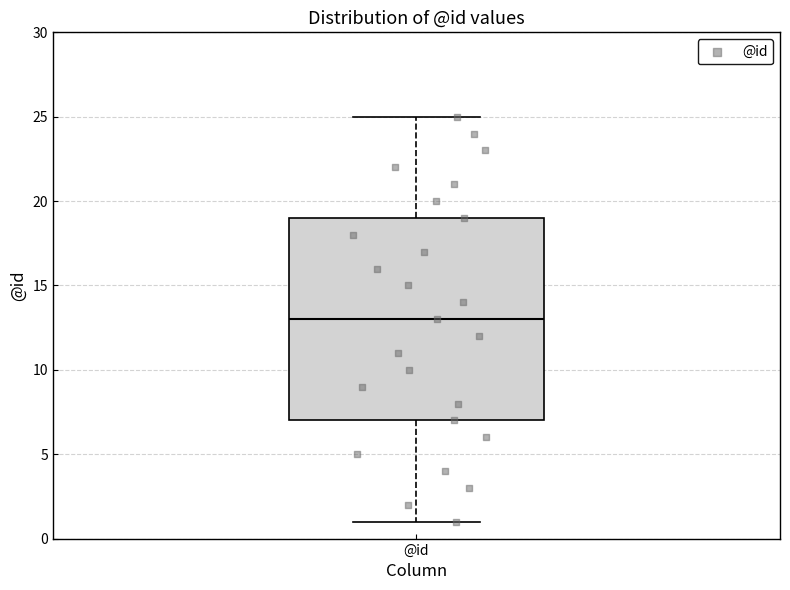

Read this box plot against the y-axis: the position of the median line, the range covered by the box, and the ends of both whiskers. The values are not printed on the chart, so give them approximately, as read against the axis.

median 13, box 7 to 19, whiskers 1 to 25